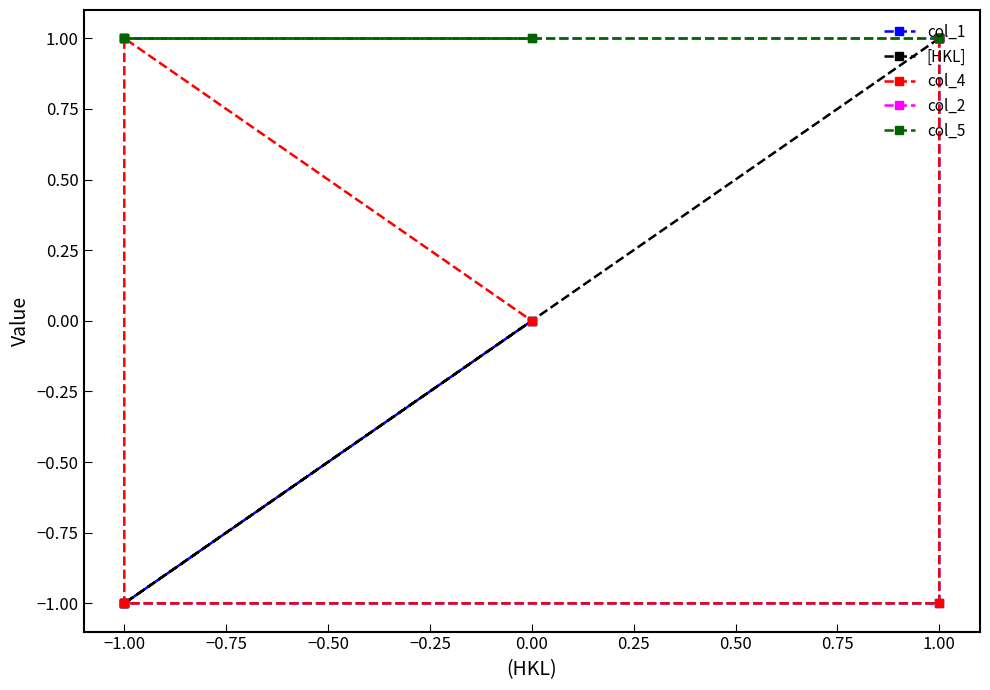

True or false: col_2 and col_4 intersect in this chart.

False